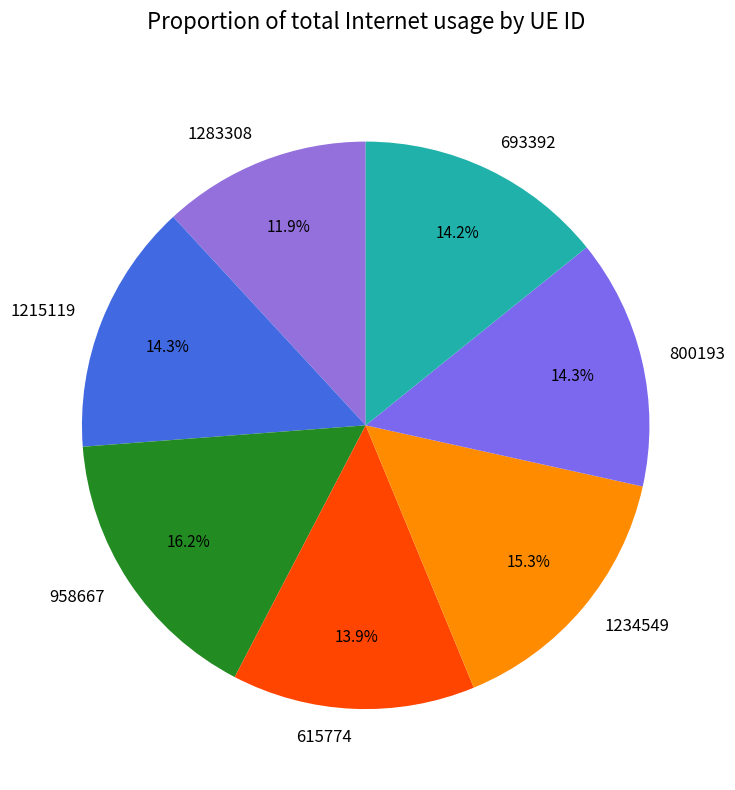

Approximately how many times larger is the value at 1283308 compared to 615774?

0.9